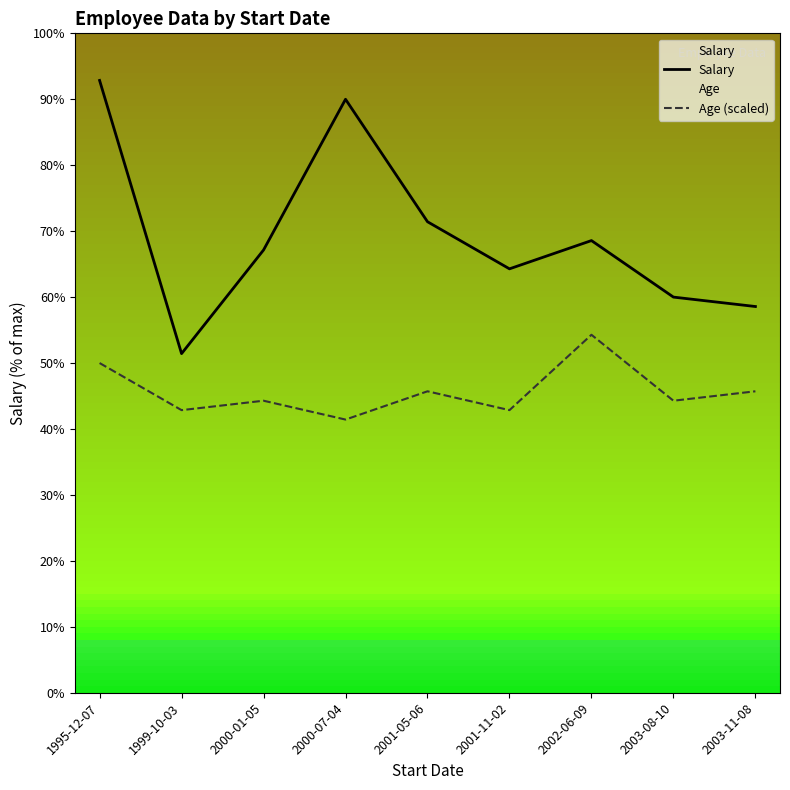

True or false: Age (scaled) and Salary cross at least once.

False